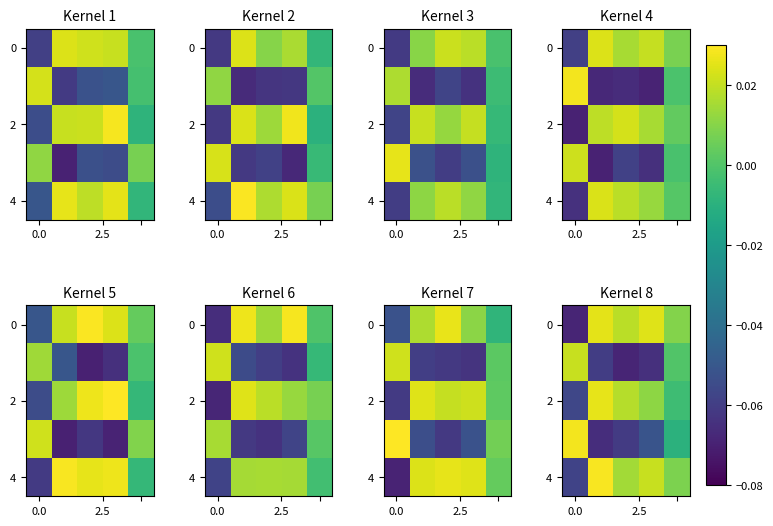

At which category does the chart reach its minimum across all series?

2